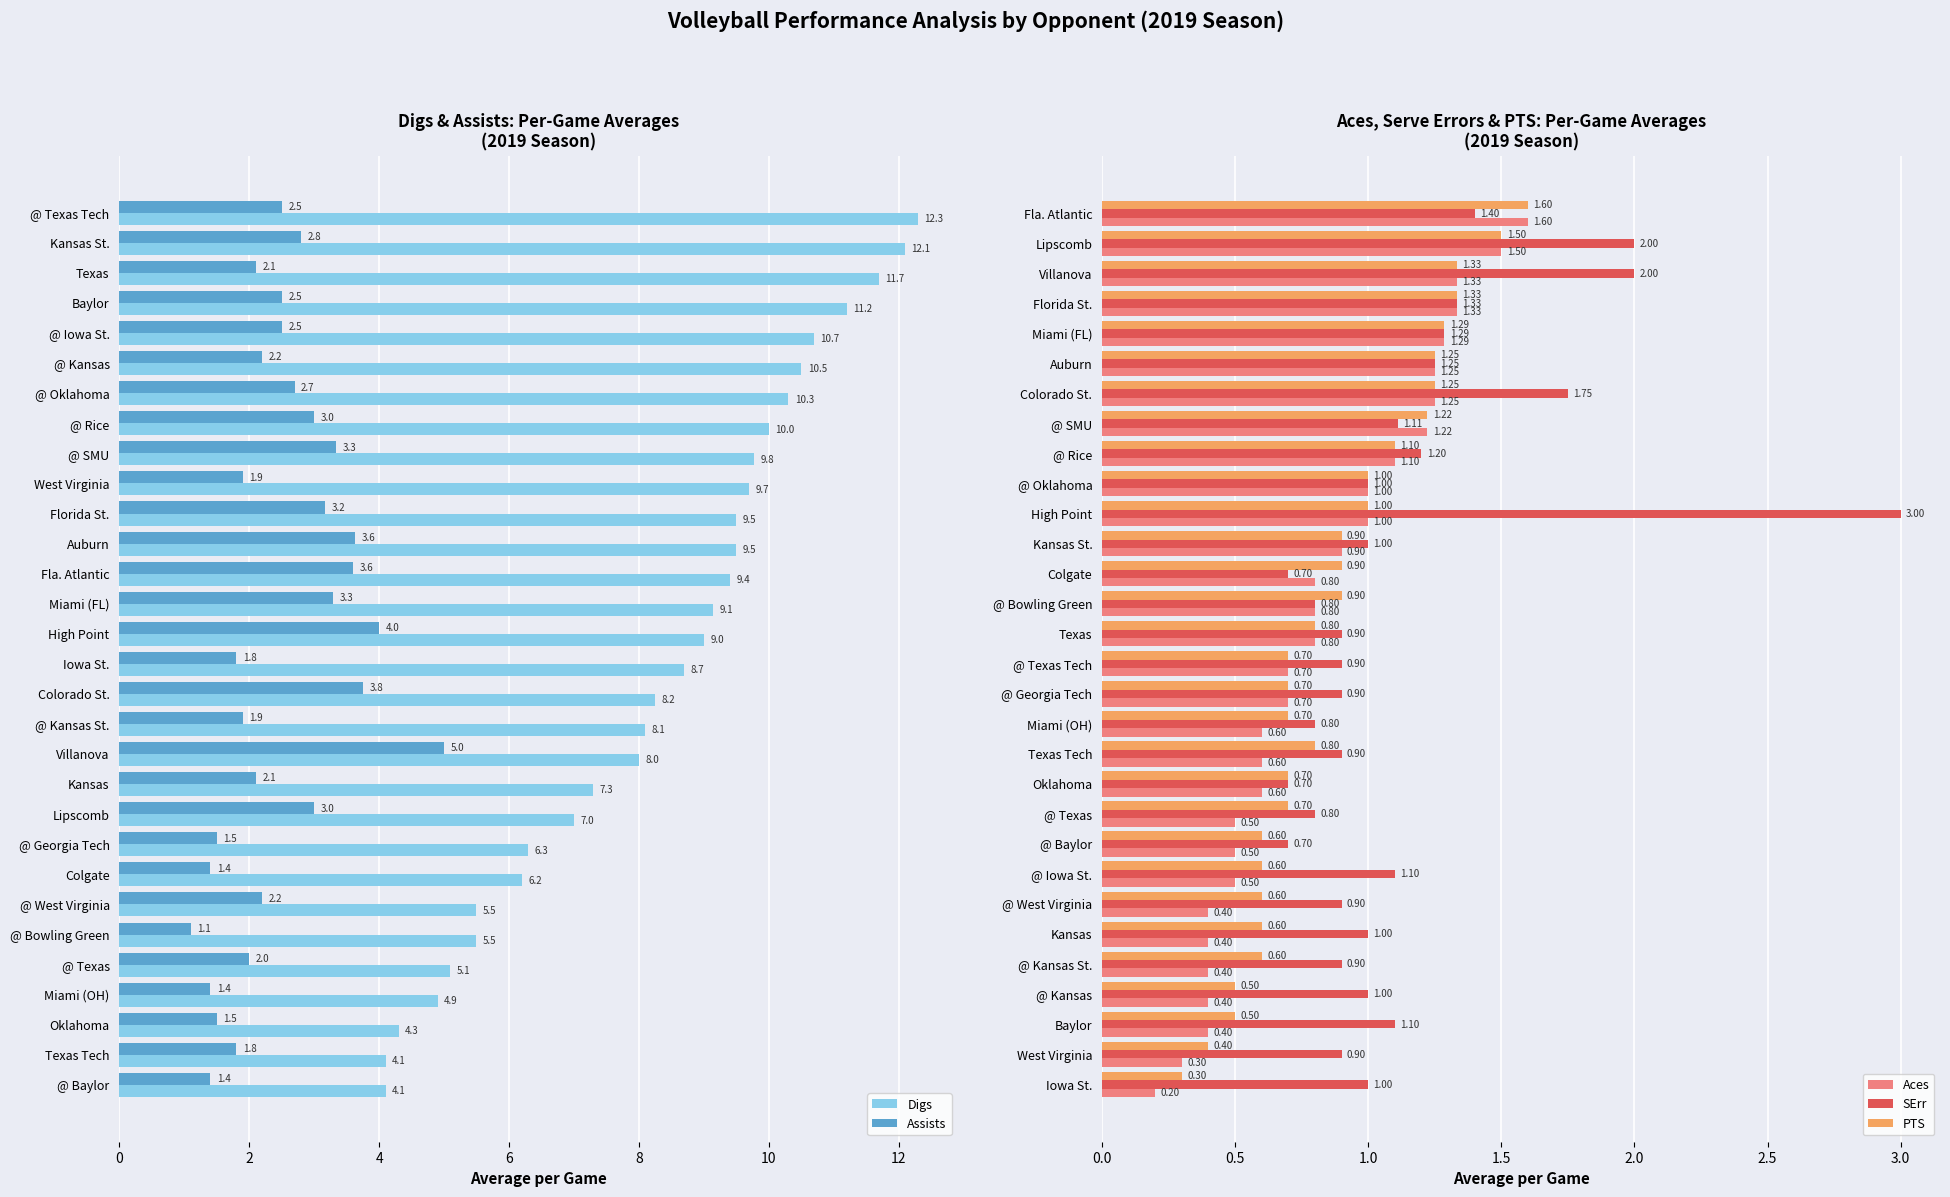

What is the difference between the Aces values at Colgate and Fla. Atlantic?

0.8